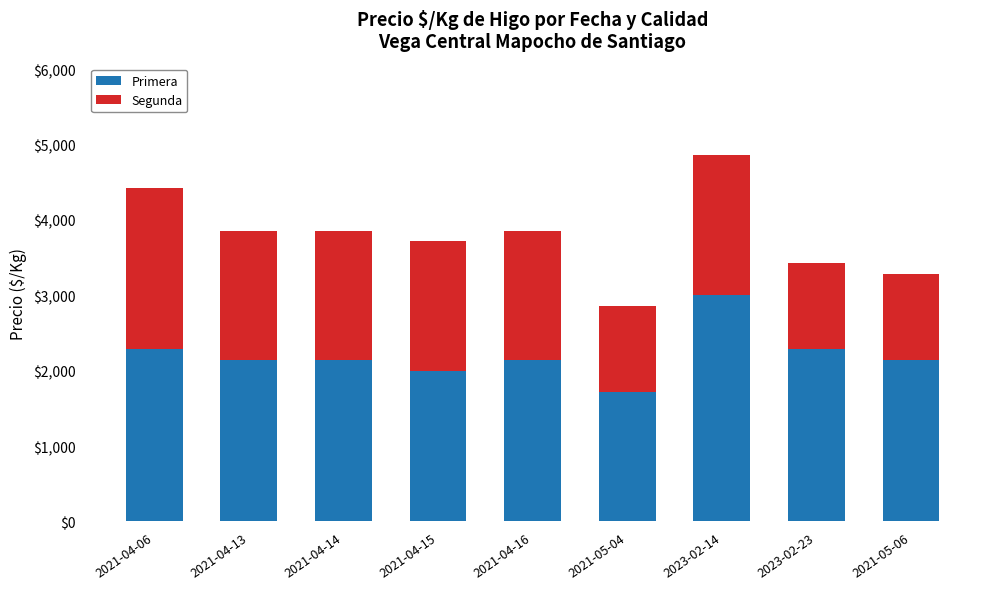

At which category is the sum across all series the highest?

2023-02-14